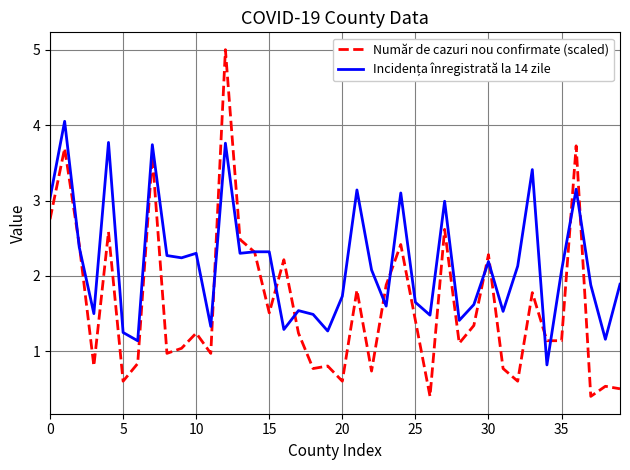

What is the sum of all Număr de cazuri nou confirmate (scaled) values?

65.1